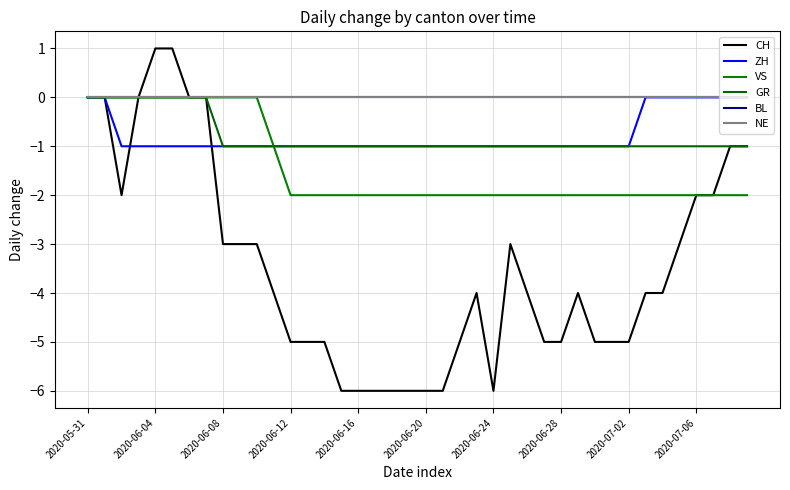

Which category has the highest value in the NE series?

2020-05-31